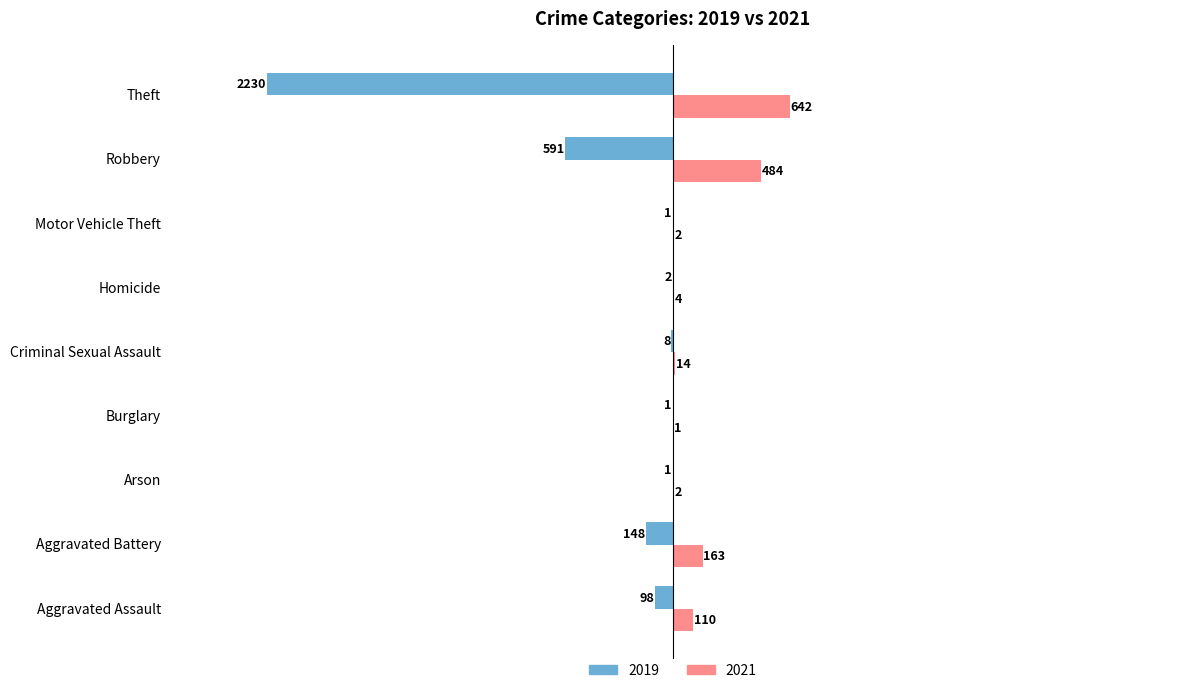

At which label is 2021 closest to 321?

Aggravated Battery